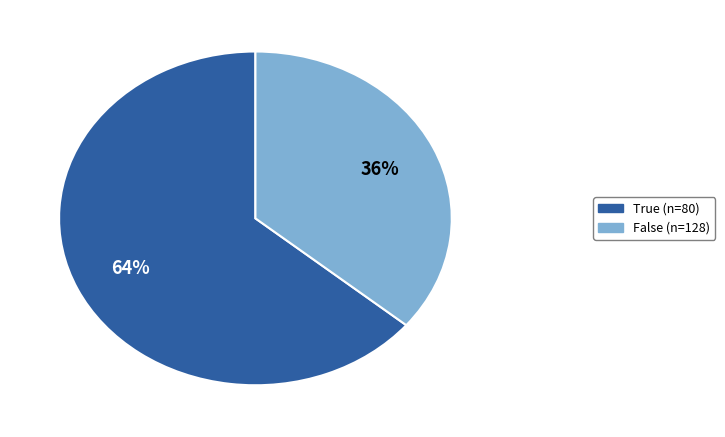

How many segments does this pie chart have?

2